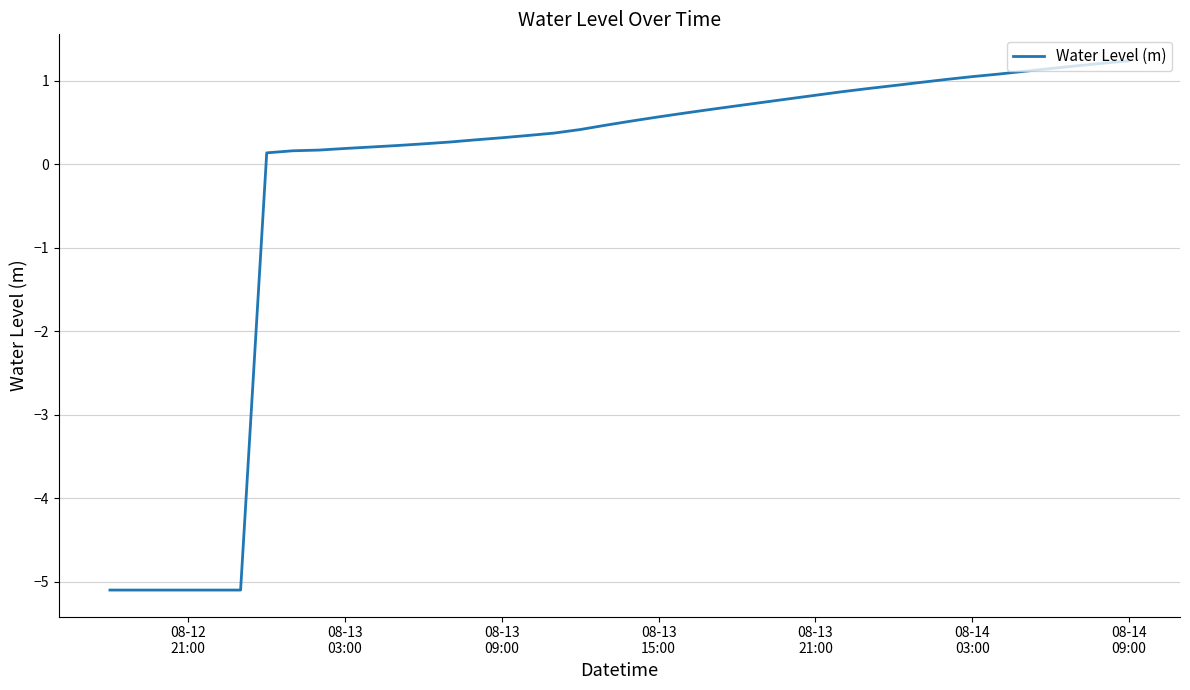

What is the difference between the maximum and minimum values?

6.3